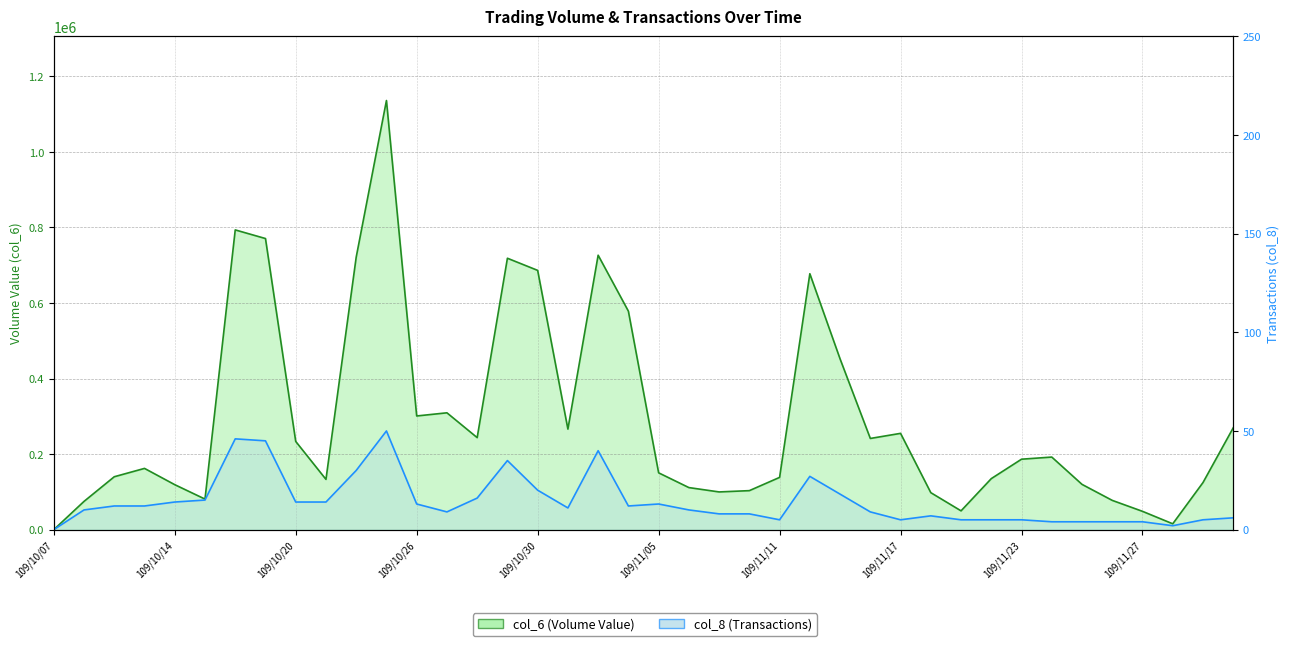

In col_8 (Transactions), how many points are higher than both neighbors (excluding endpoints)?

7